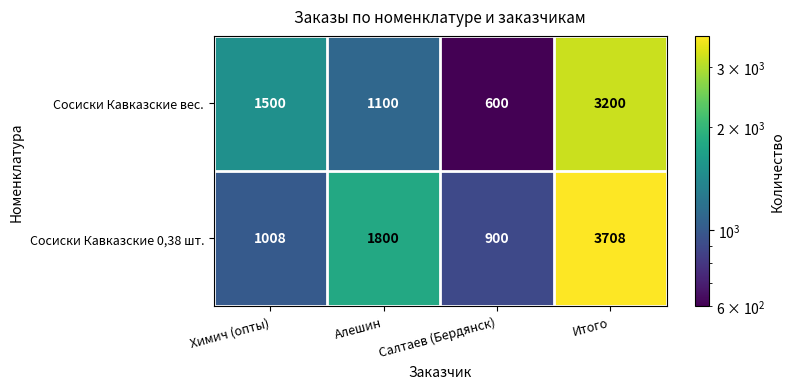

What is the total value across all series at Итого?

6908